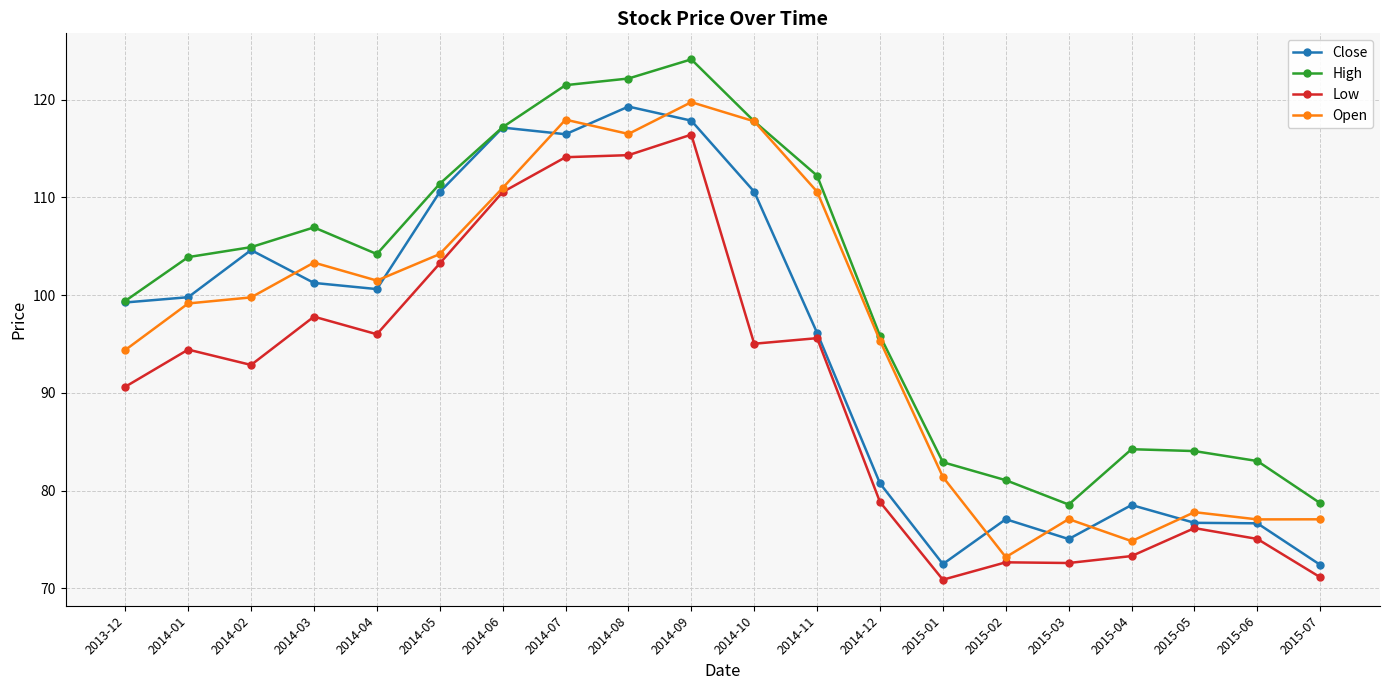

Is this an area chart (filled region under the line)?

No